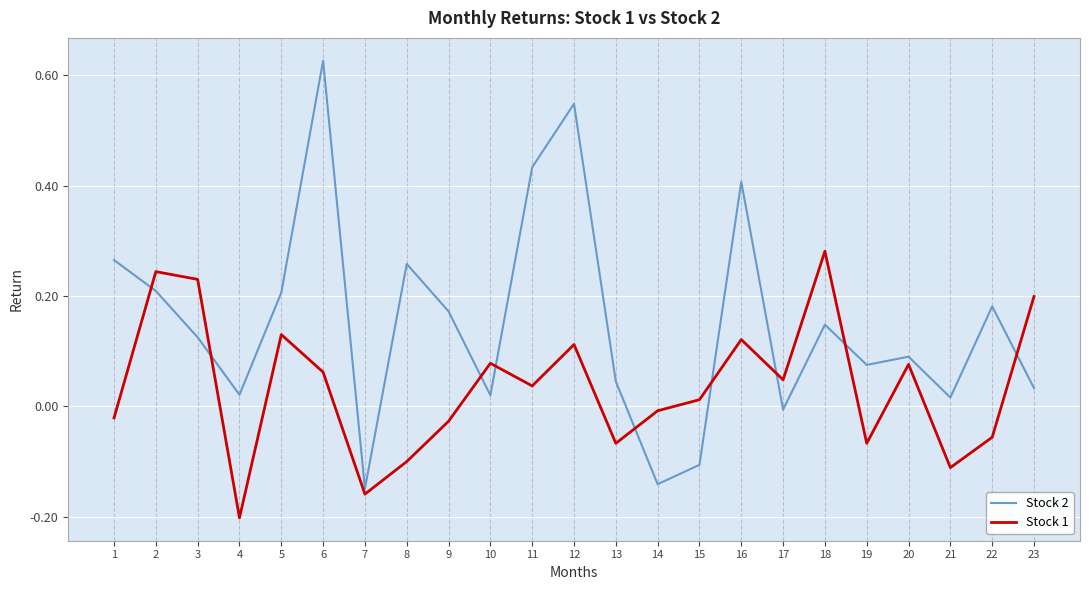

At which label does Stock 1 reach its peak?

18